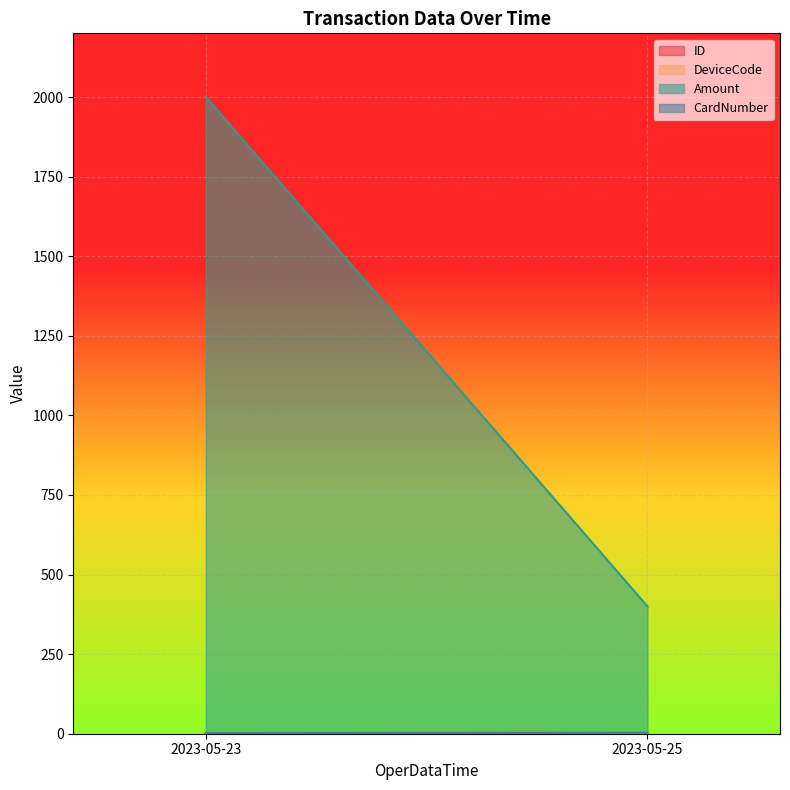

At which category is the sum across all series the highest?

2023-05-23